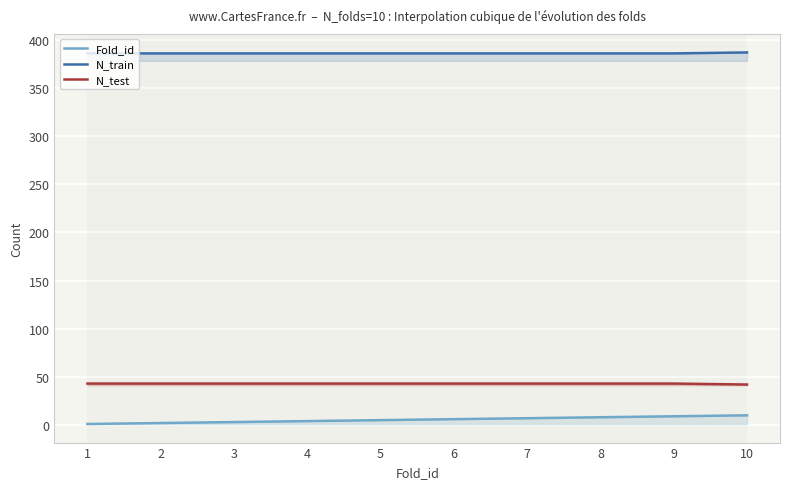

How many lines are shown in the chart?

3